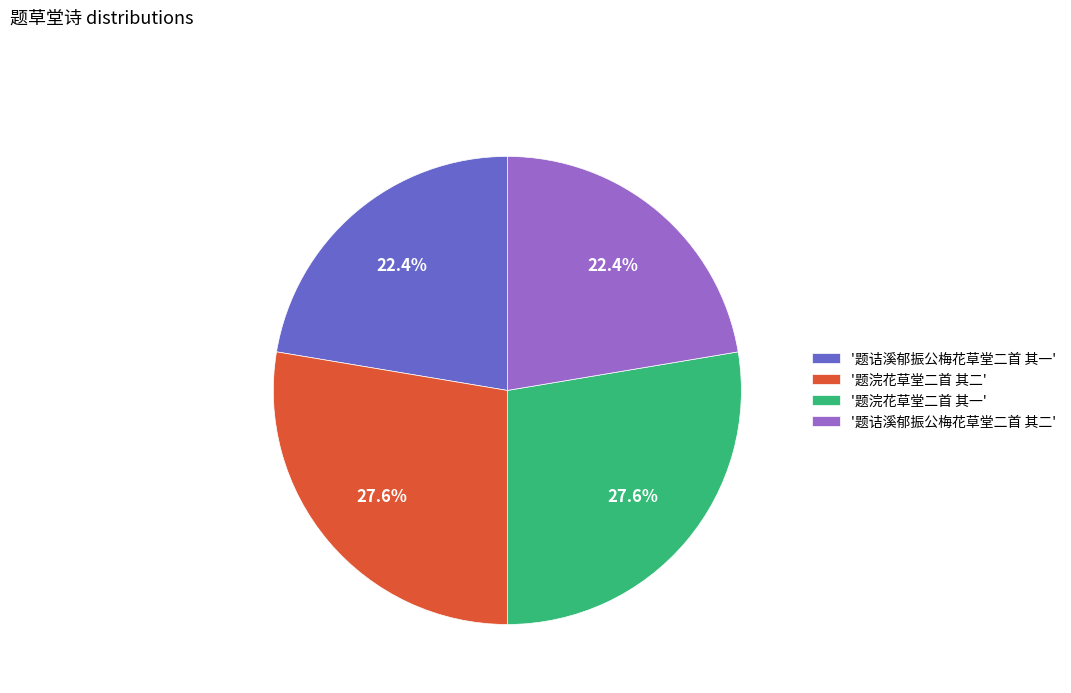

Approximately how many times larger is the value at '题浣花草堂二首 其二' compared to '题诘溪郁振公梅花草堂二首 其一'?

1.2